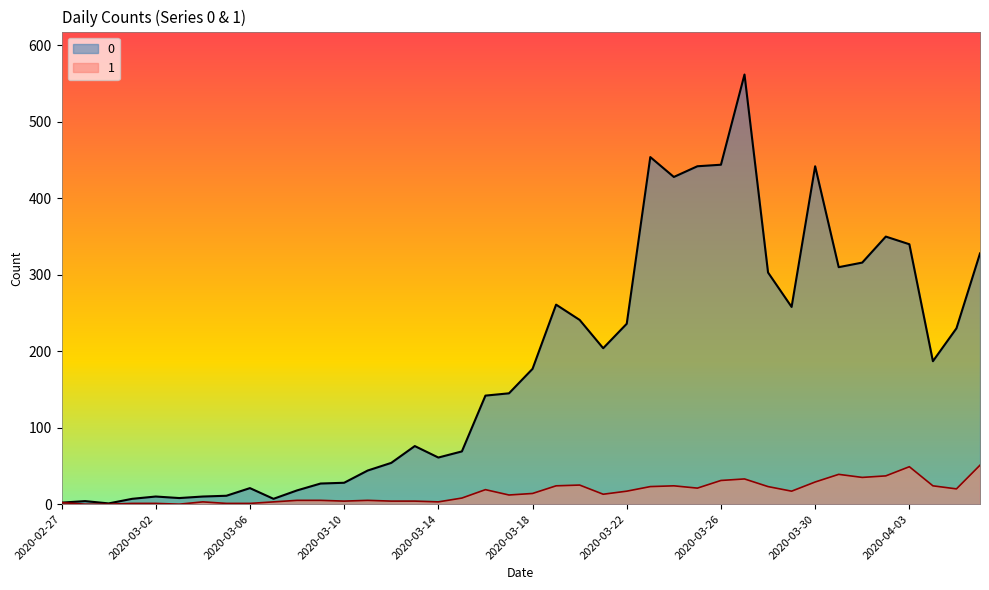

At which label does 1 first exceed 14?

2020-03-16